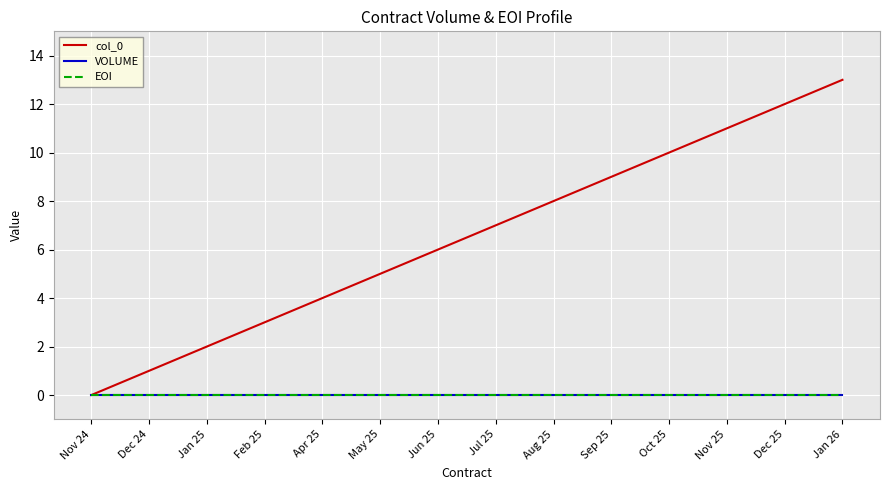

Does the chart have visible grid lines?

Yes